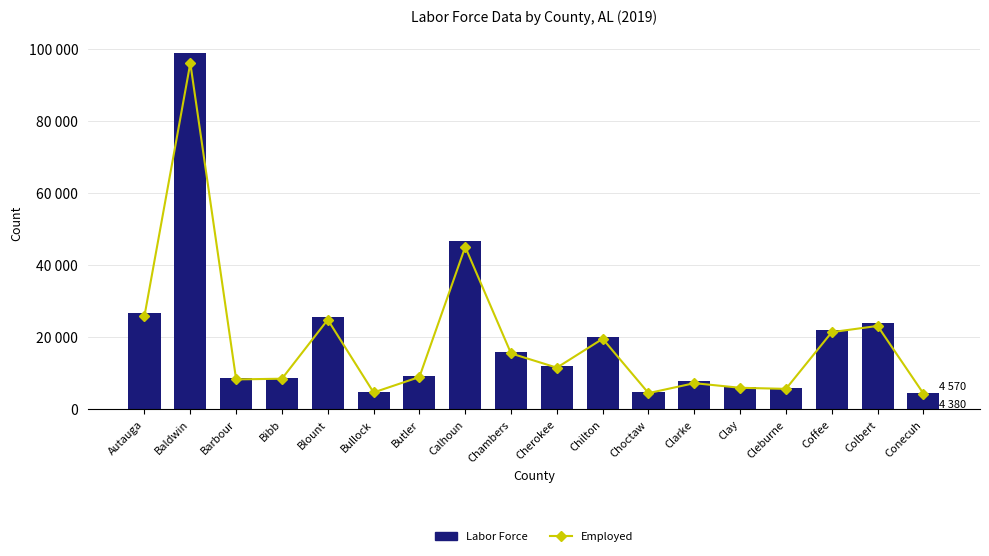

Which series has the largest total across all categories?

Labor Force